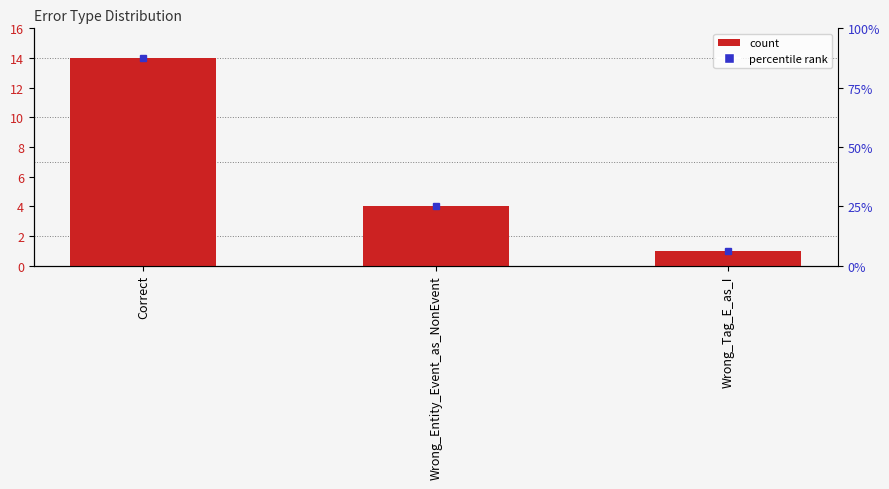

How many bars are there in total?

3